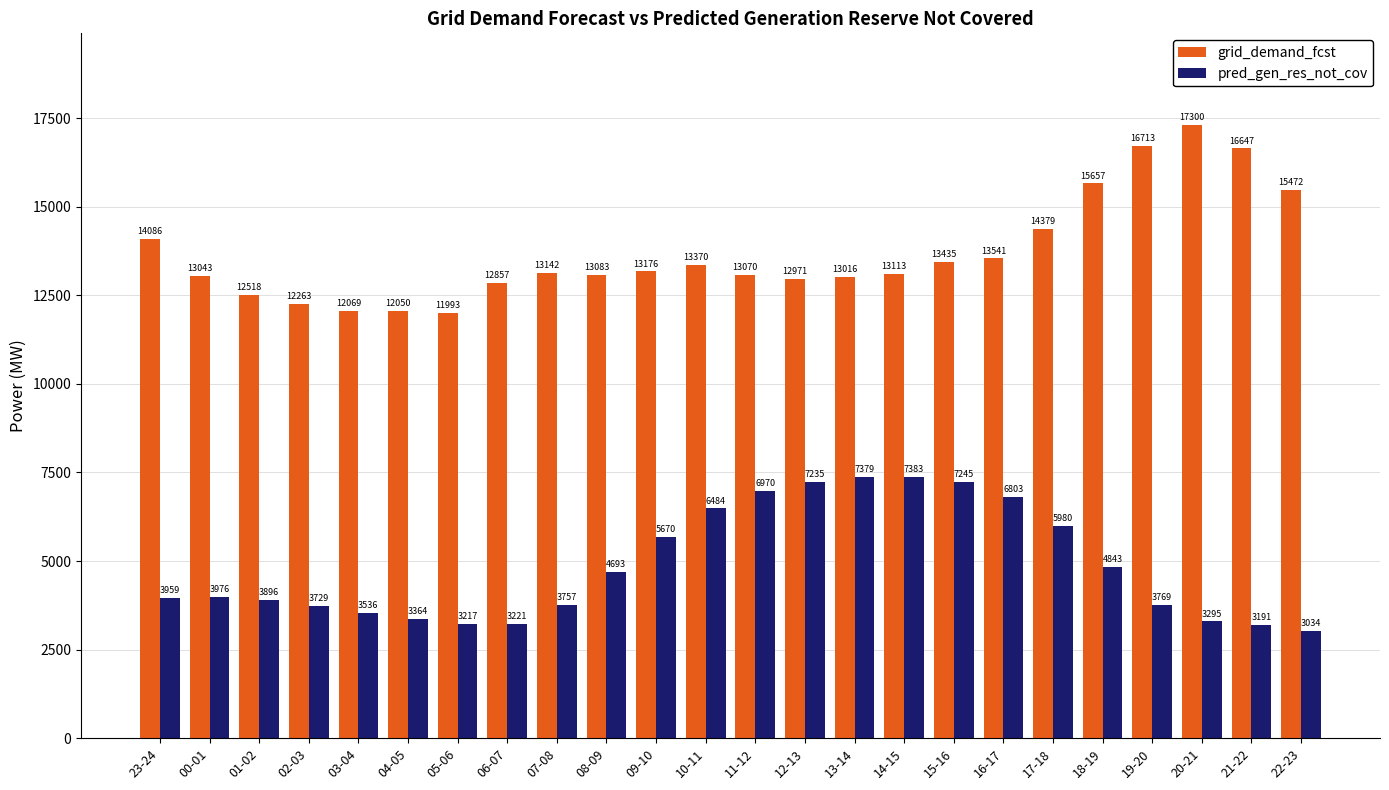

What position from the left is 17-18?

19